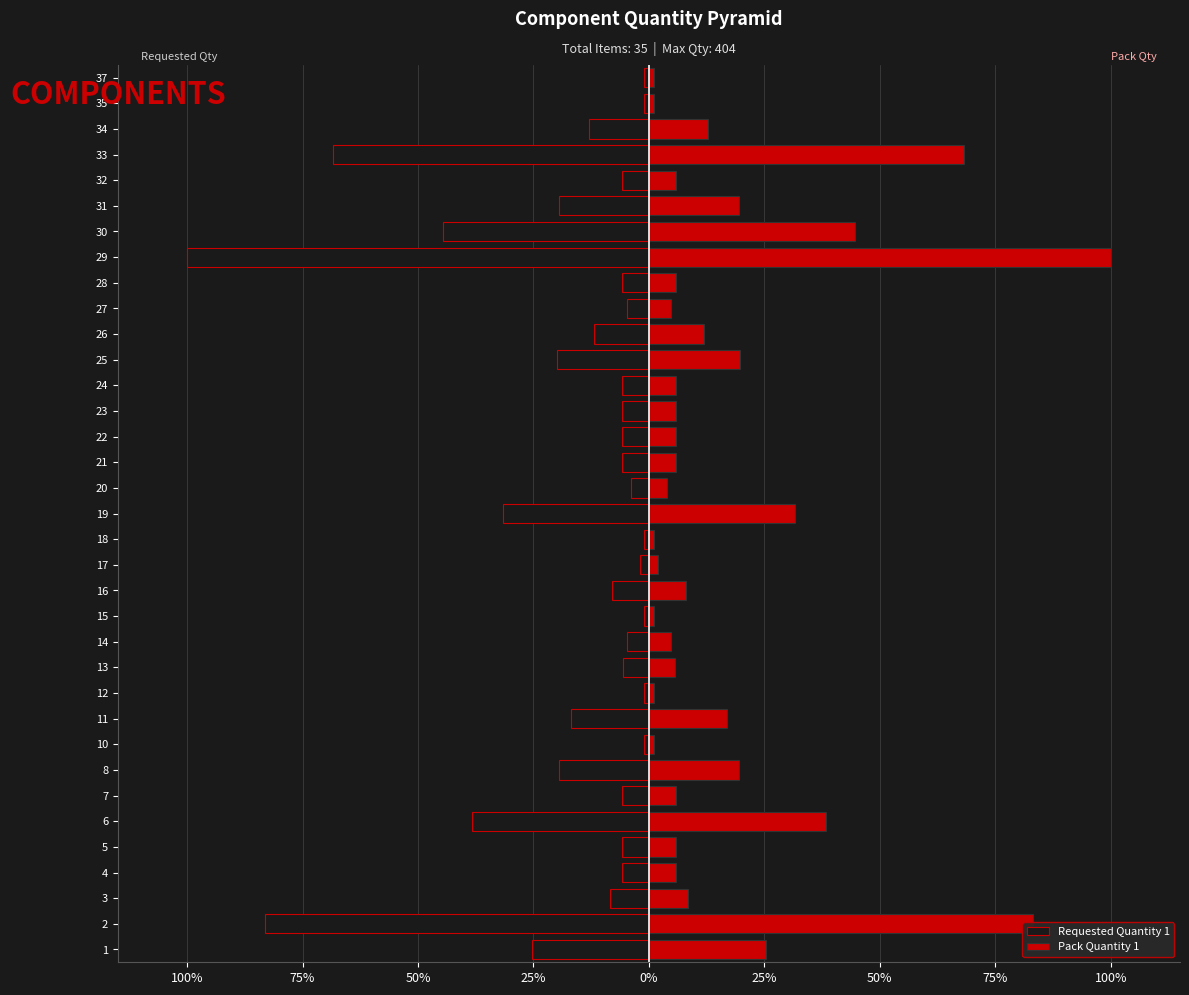

True or false: Pack Quantity 1 has a value of 1.5 at 24.

False